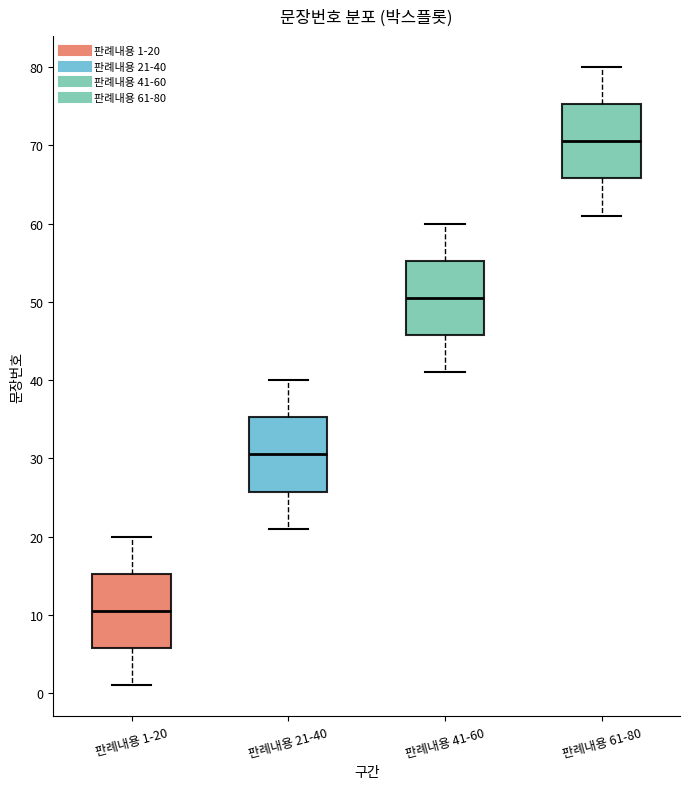

Where does the upper whisker of the box for 판례내용 21-40 end on the y-axis? The values are not printed on the chart, so give them approximately, as read against the axis.

40